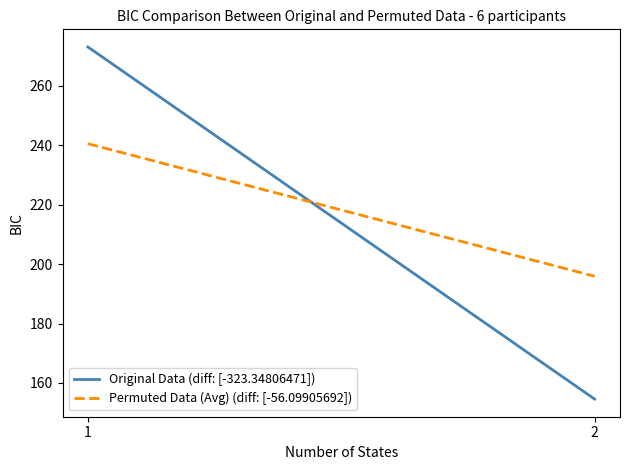

Where does the Original Data (diff: [-323.34806471]) series first go above 272?

1